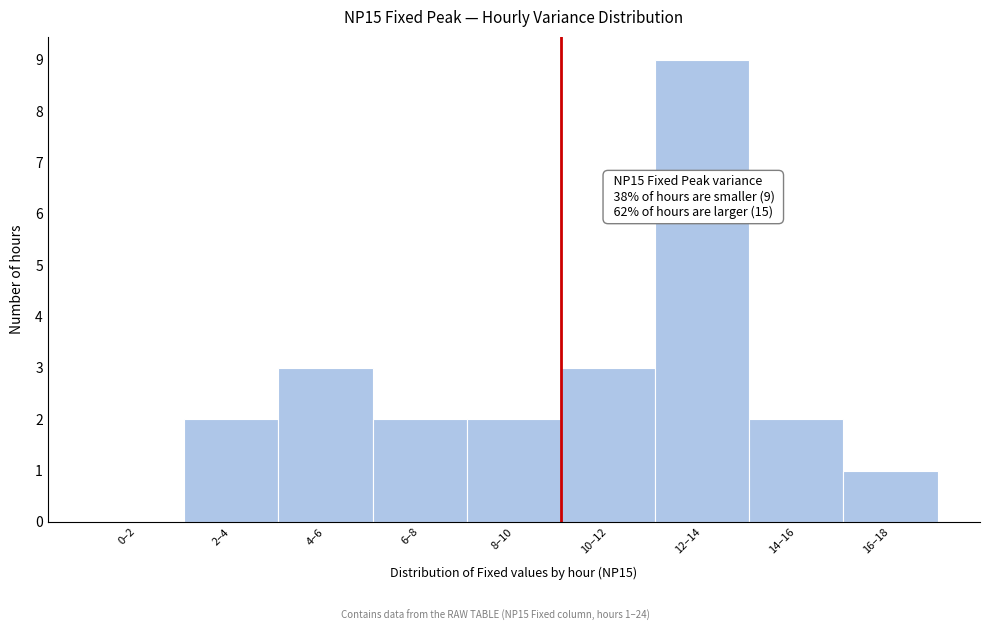

Reading right to left, list all the values displayed in this chart.

16–18=1	14–16=2	12–14=9	10–12=3	8–10=2	6–8=2	4–6=3	2–4=2	0–2=0